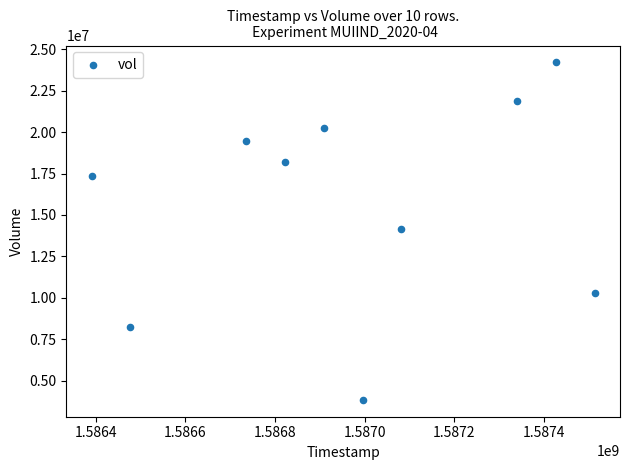

What is the average Y value?

15790780